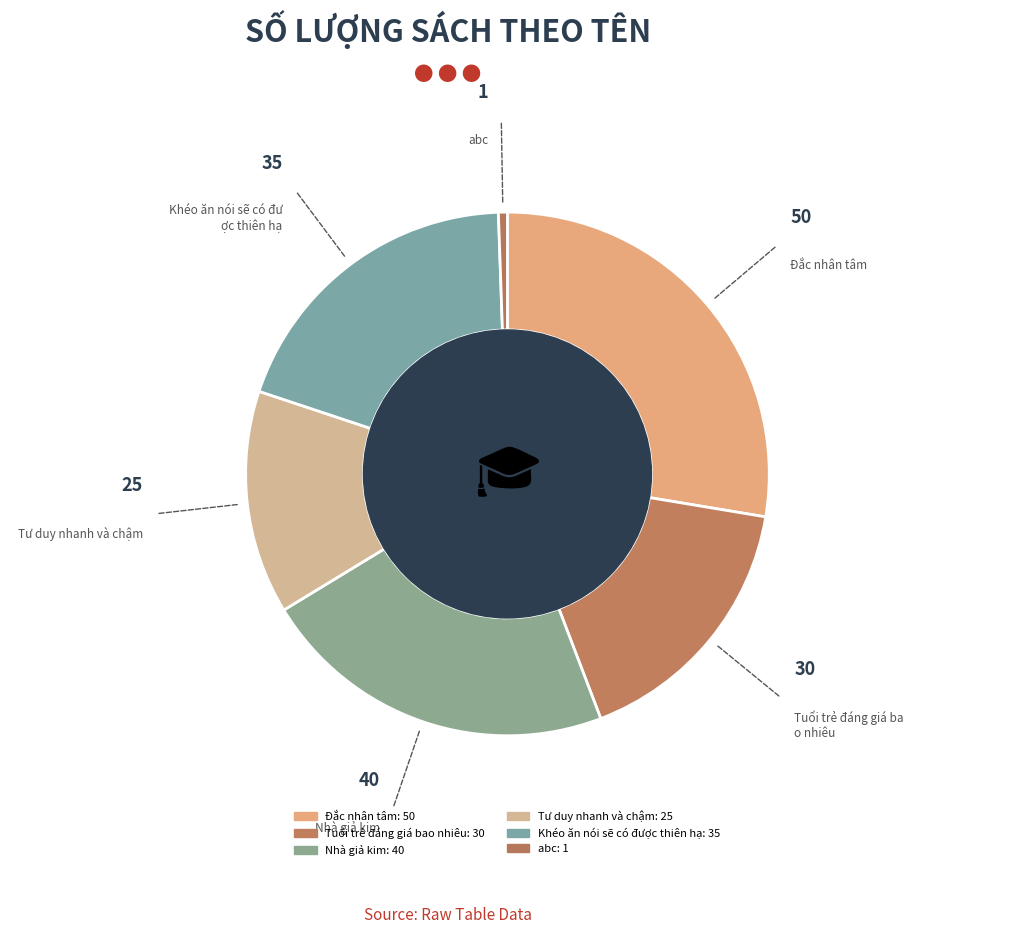

How many segments does this pie chart have?

6